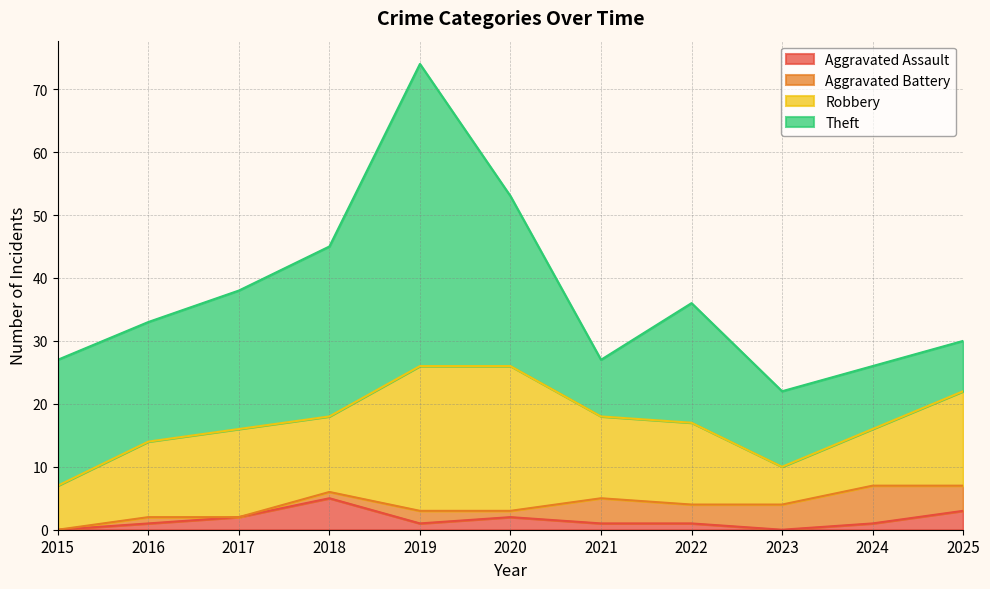

Which series has the largest total across all categories?

Theft